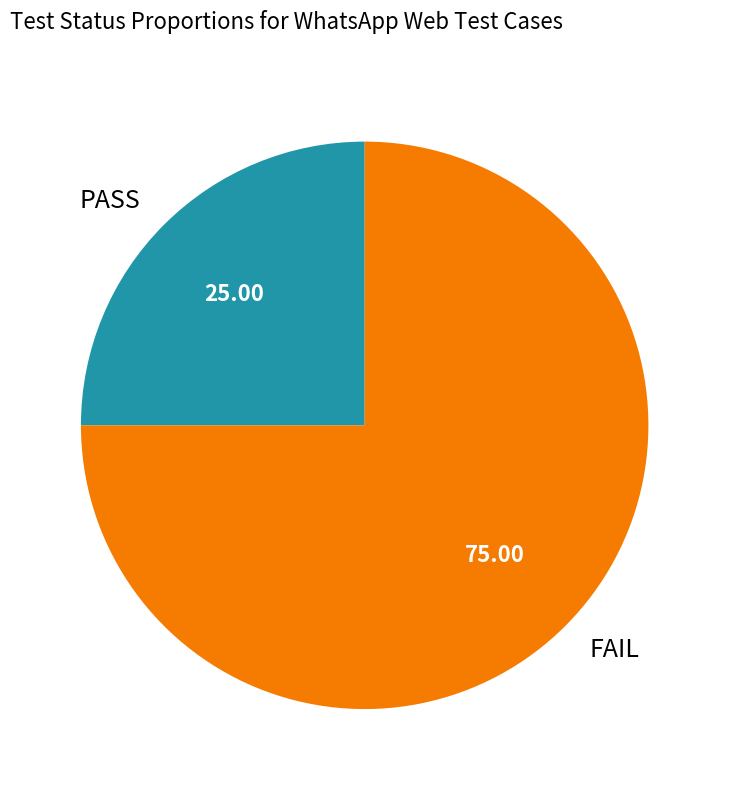

Rank the categories by value from lowest to highest.

PASS, FAIL